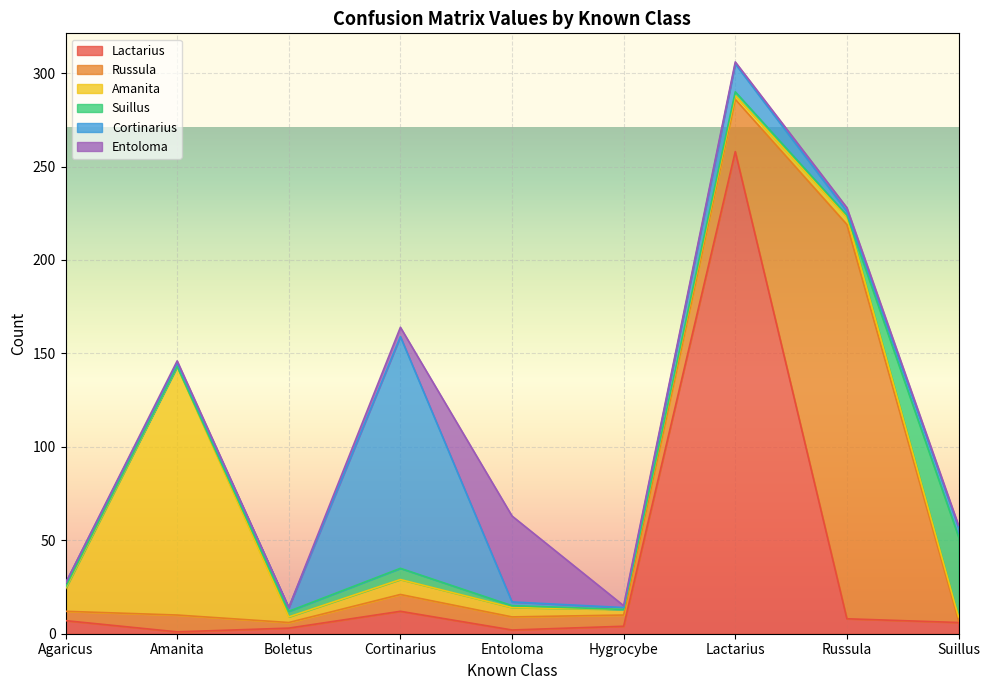

True or false: Russula and Suillus intersect in this chart.

True